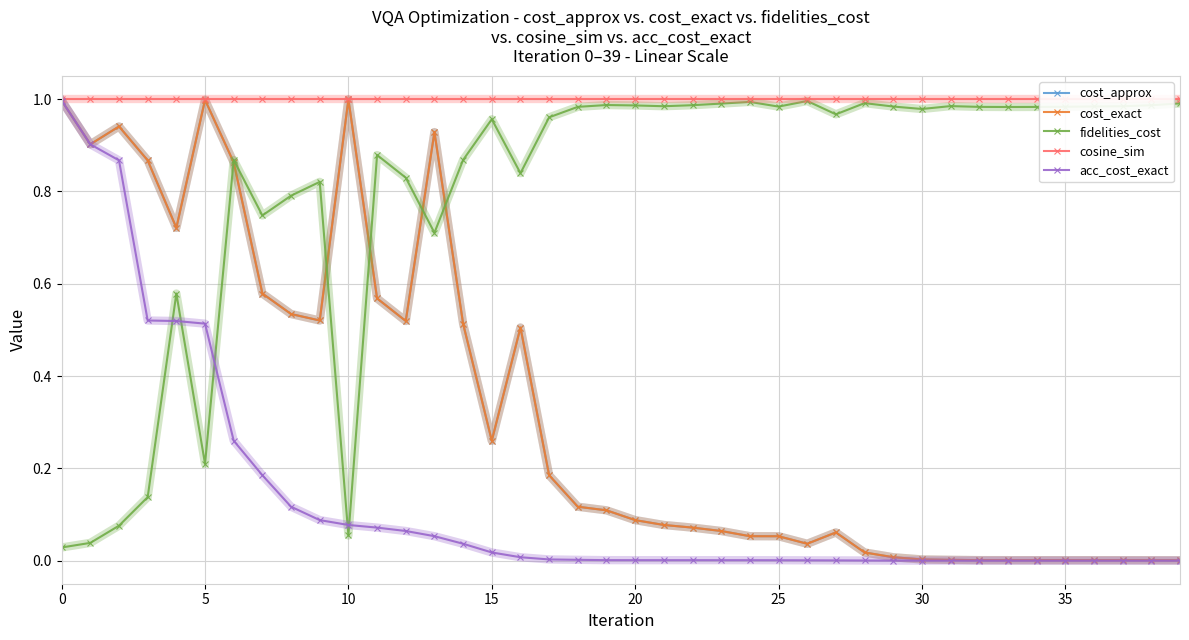

What are all the series names shown in the legend?

cost_approx, cost_exact, fidelities_cost, cosine_sim, acc_cost_exact